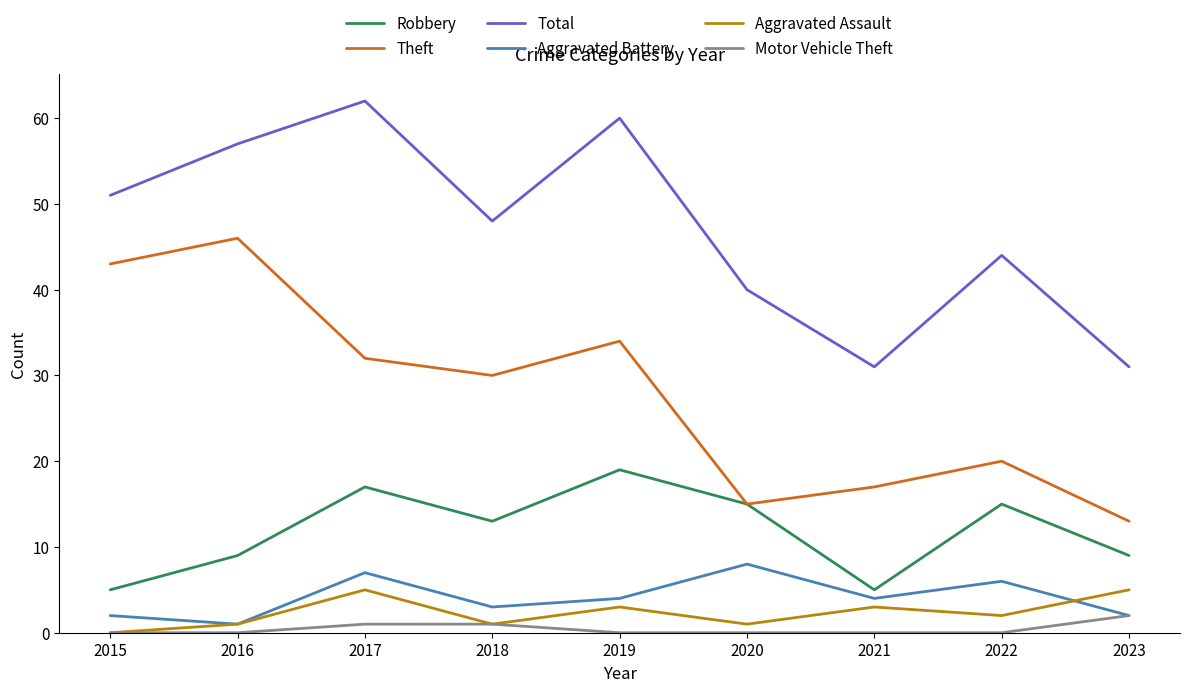

What is the sum of all Total values?

424